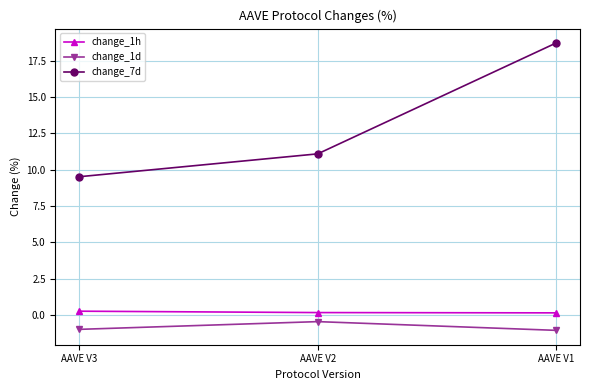

Which category has the lowest value in the change_7d series?

AAVE V3